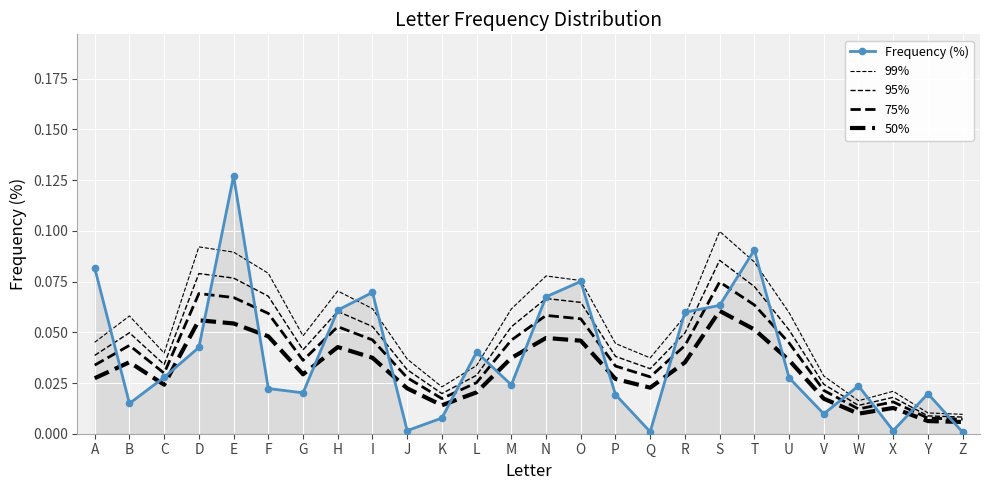

What are all the series names shown in the legend?

Frequency (%), 99%, 95%, 75%, 50%